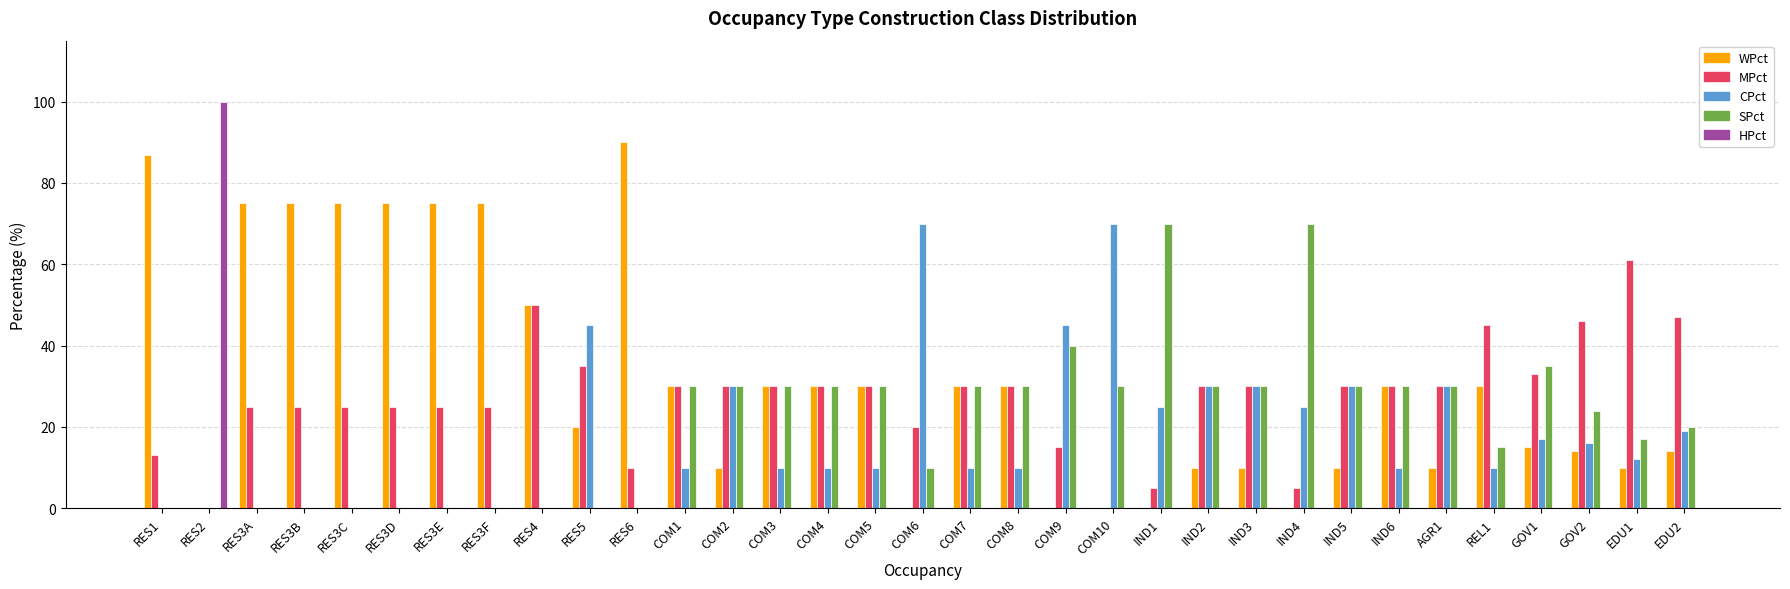

At which category does the chart reach its peak across all series?

RES2